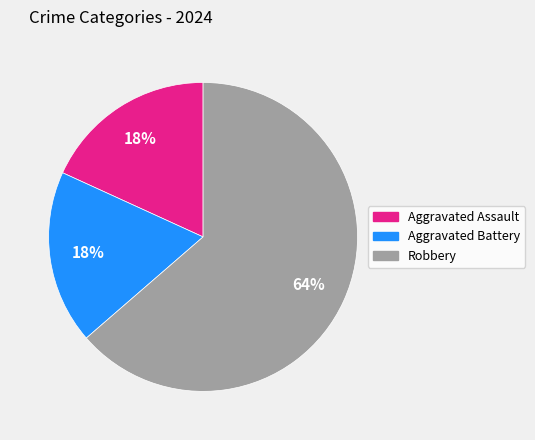

Which has a higher value, Aggravated Assault or Robbery?

Robbery